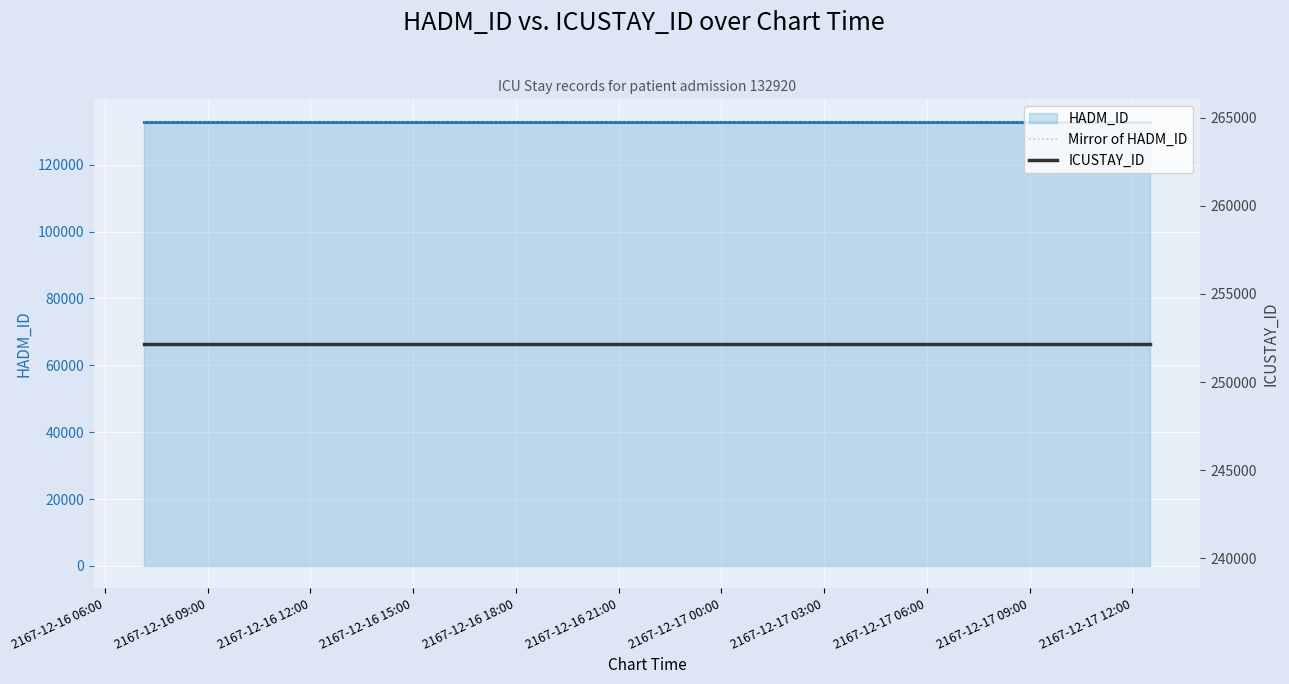

Which category has the highest value across all series?

2167-12-16 06:00